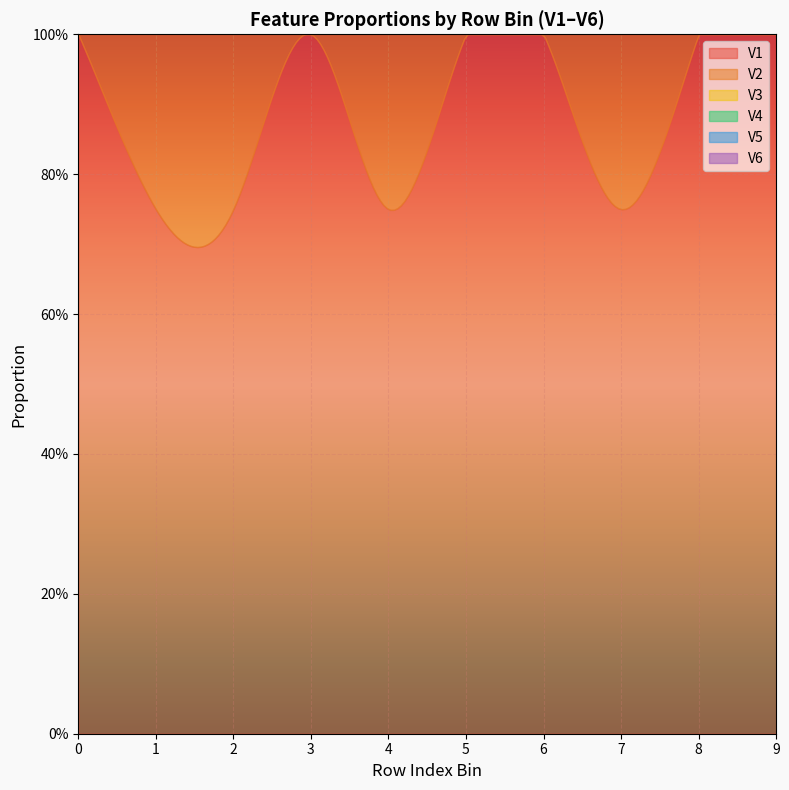

Rank the series by their maximum value, from highest to lowest.

V1, V2, V4, V6, V5, V3